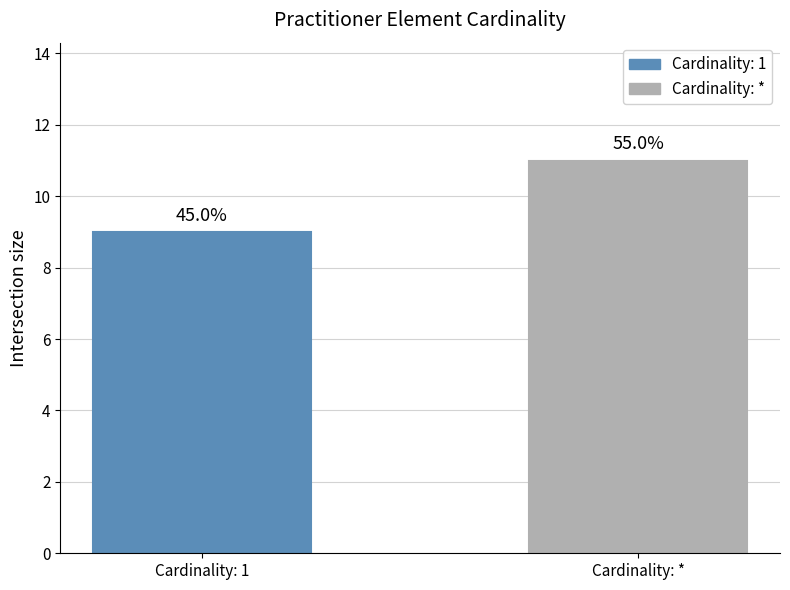

What is the maximum value shown in the chart?

11